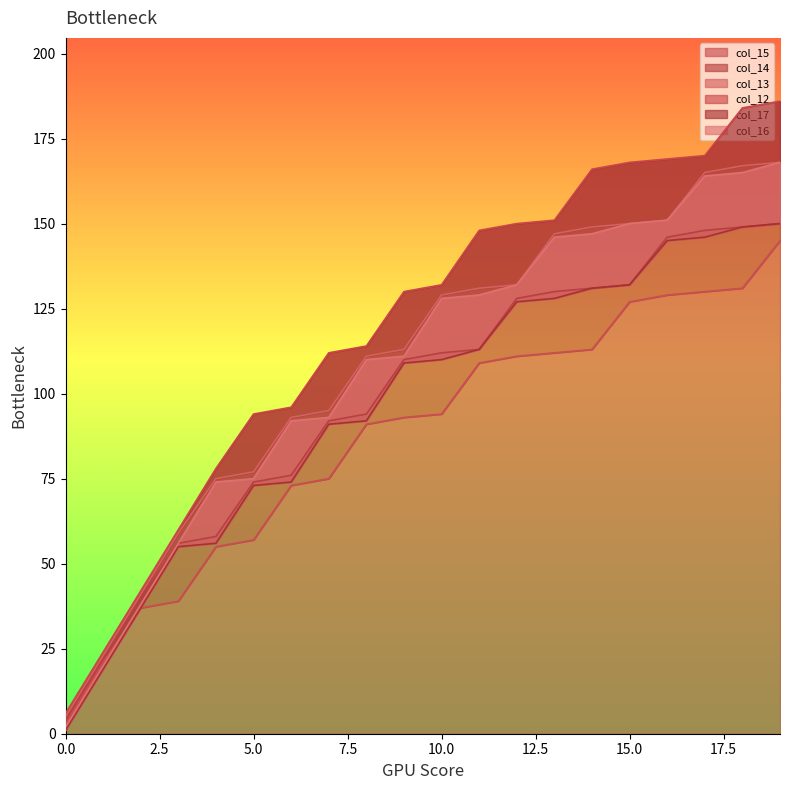

The value of col_15 at 10.0 is 154. True or false?

False